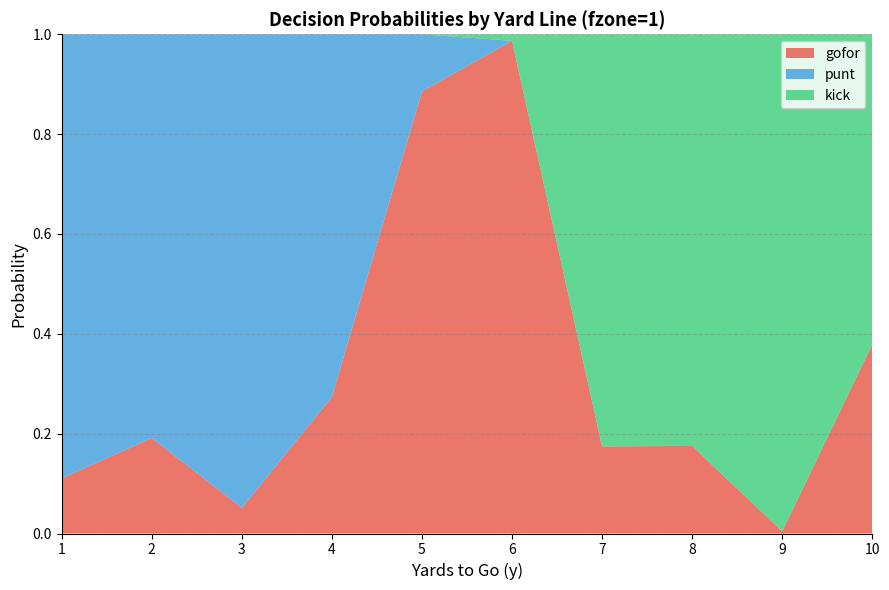

List the series in order of their peak value, highest first.

kick, gofor, punt